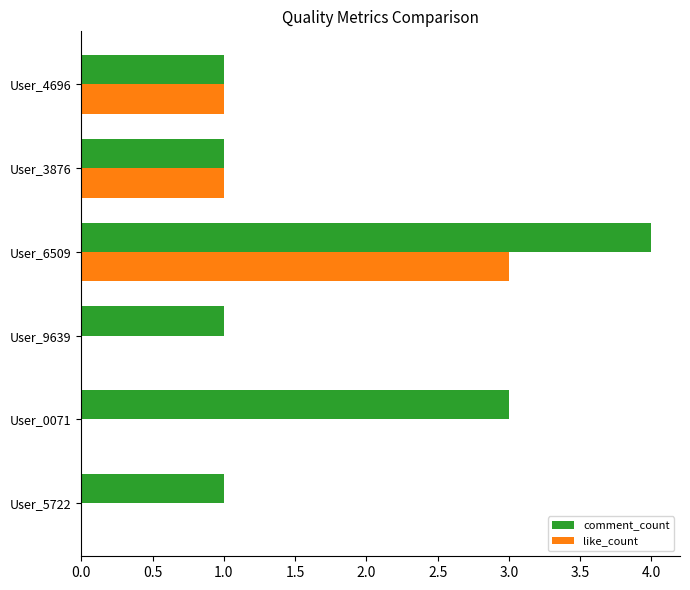

What is the highest value of the comment_count series?

4